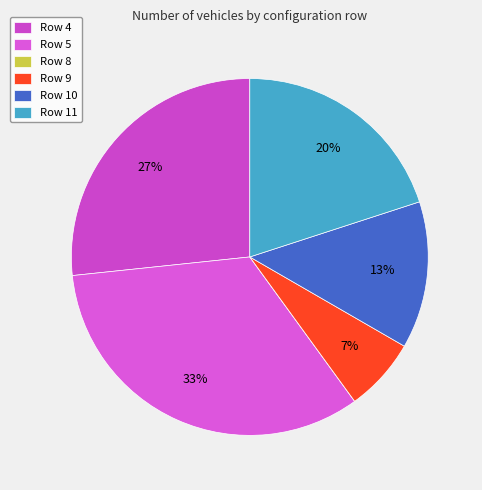

What is the largest slice in the pie chart?

Row 5